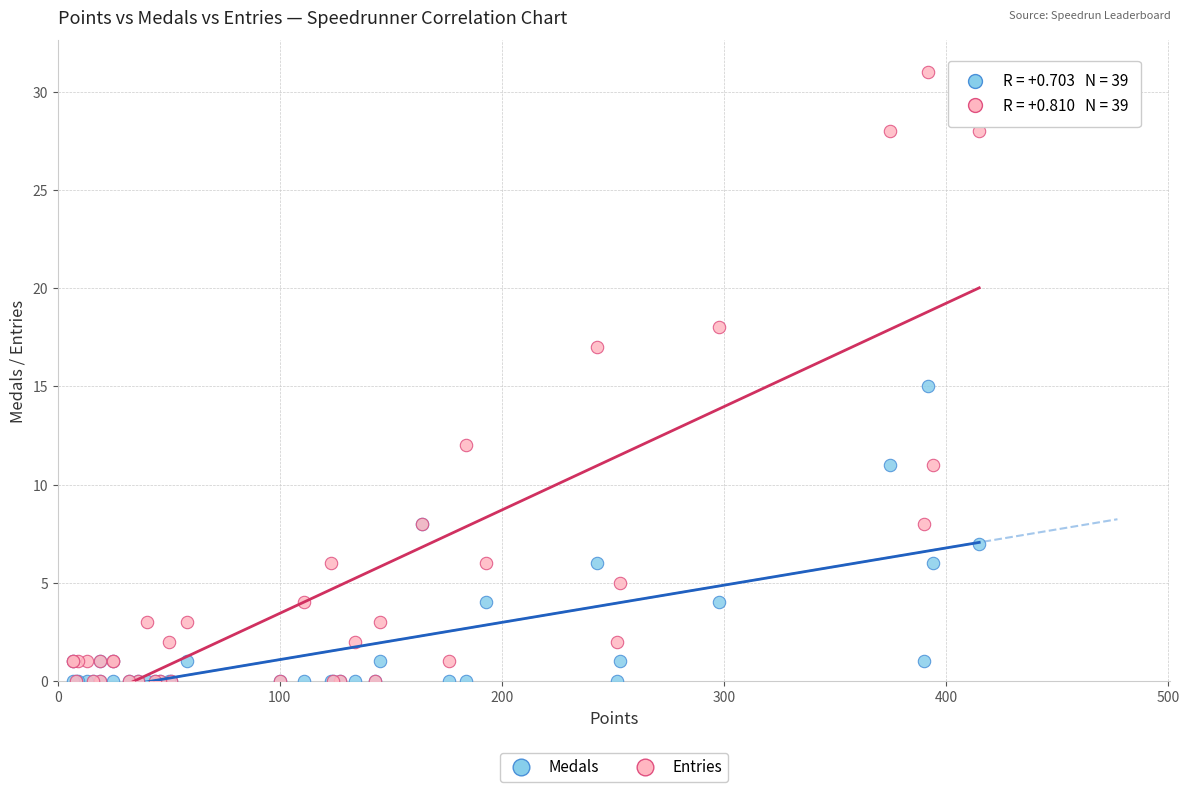

What are all the series names shown in the legend?

Medals, Entries